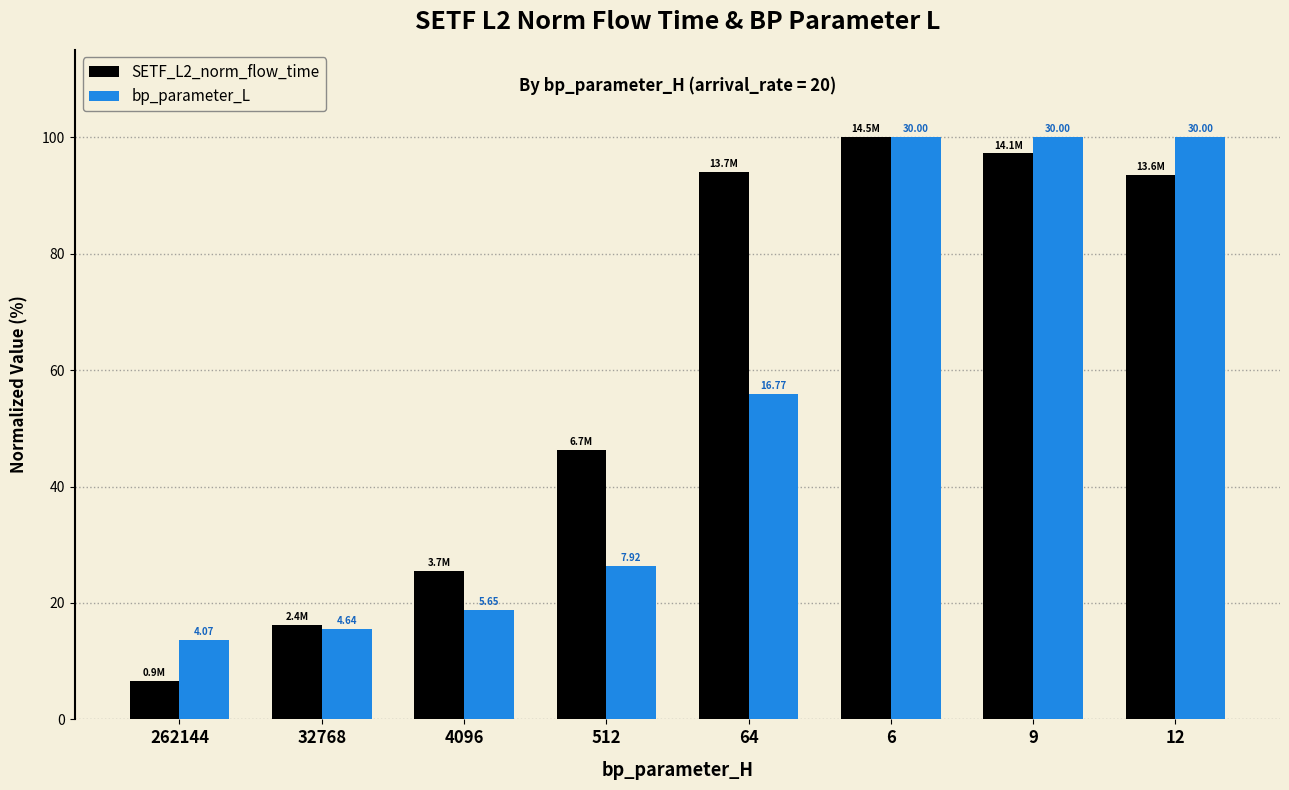

What is the label of the 3rd bar from the right?

6